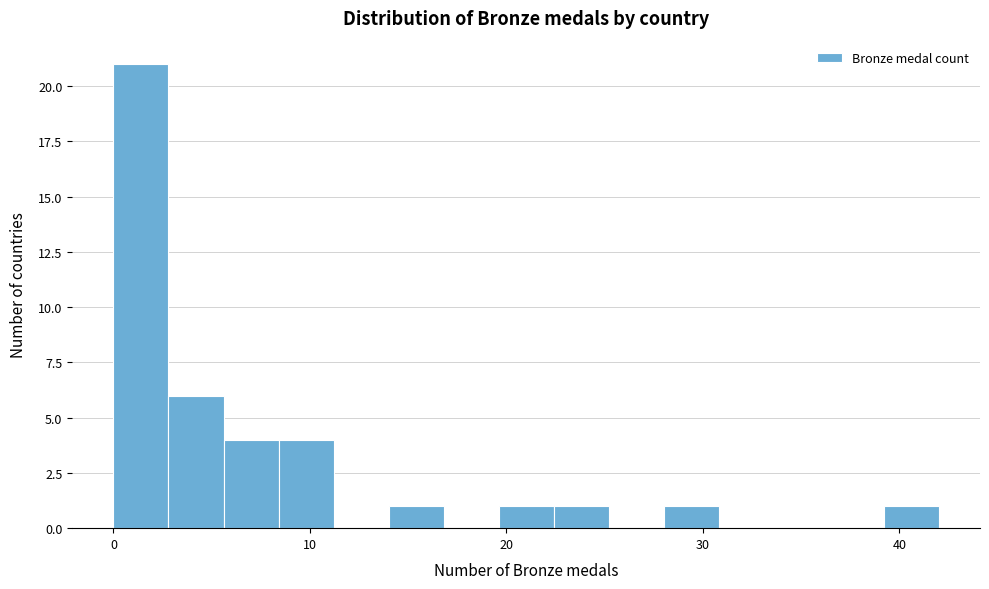

Read against the x-axis, roughly where is the centre of the tallest bar?

1